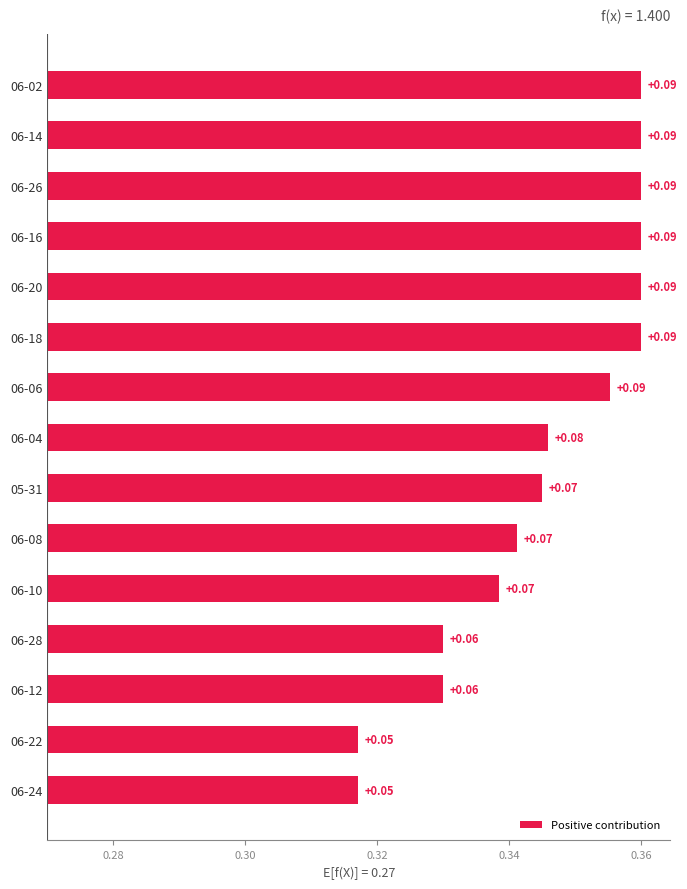

Which has a higher value, 06-04 or 06-14?

06-14